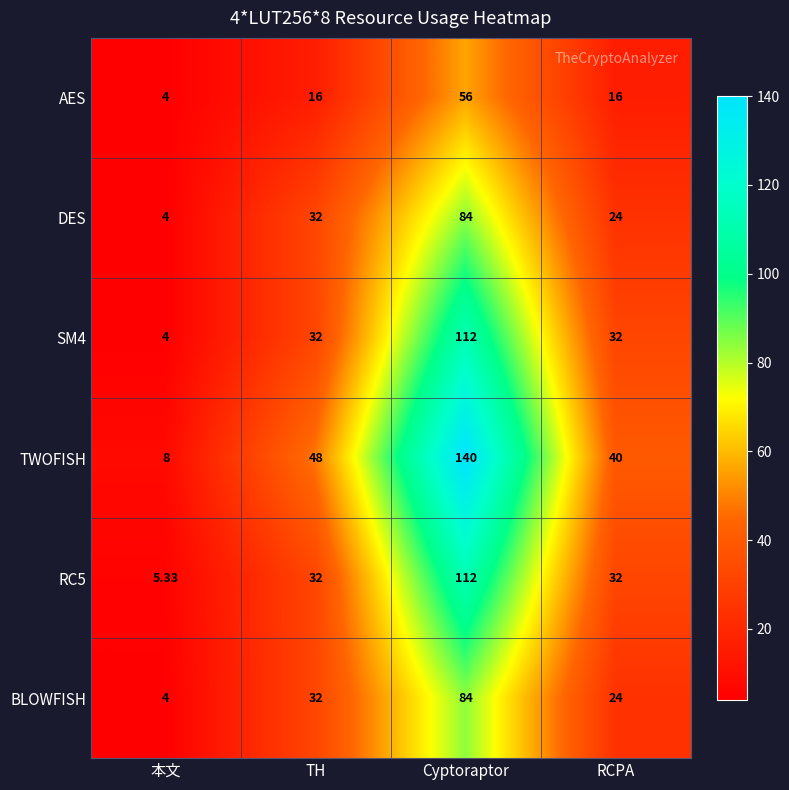

Which series has the largest range (max minus min)?

TWOFISH